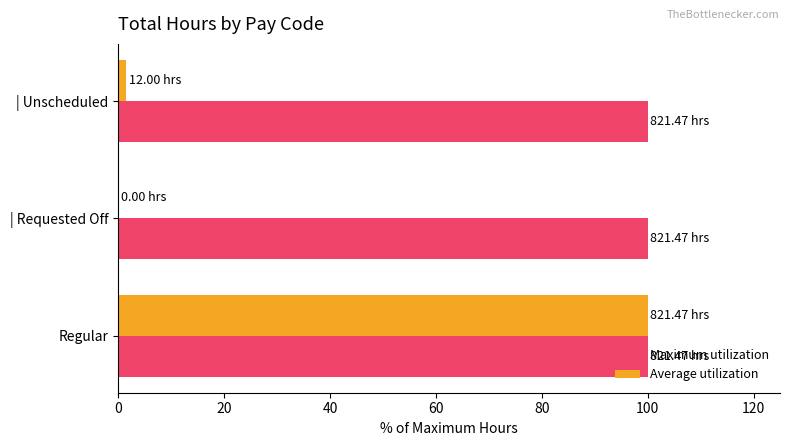

How many categories are shown in the chart?

3